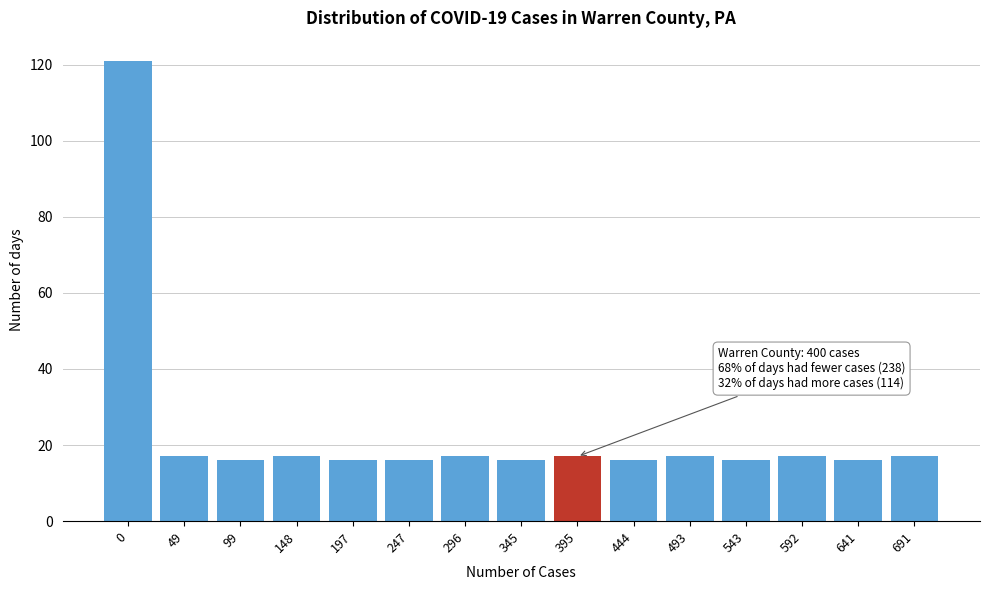

Reading right to left, what are all the values shown in this chart?

691=17	641=16	592=17	543=16	493=17	444=16	395=17	345=16	296=17	247=16	197=16	148=17	99=16	49=17	0=121